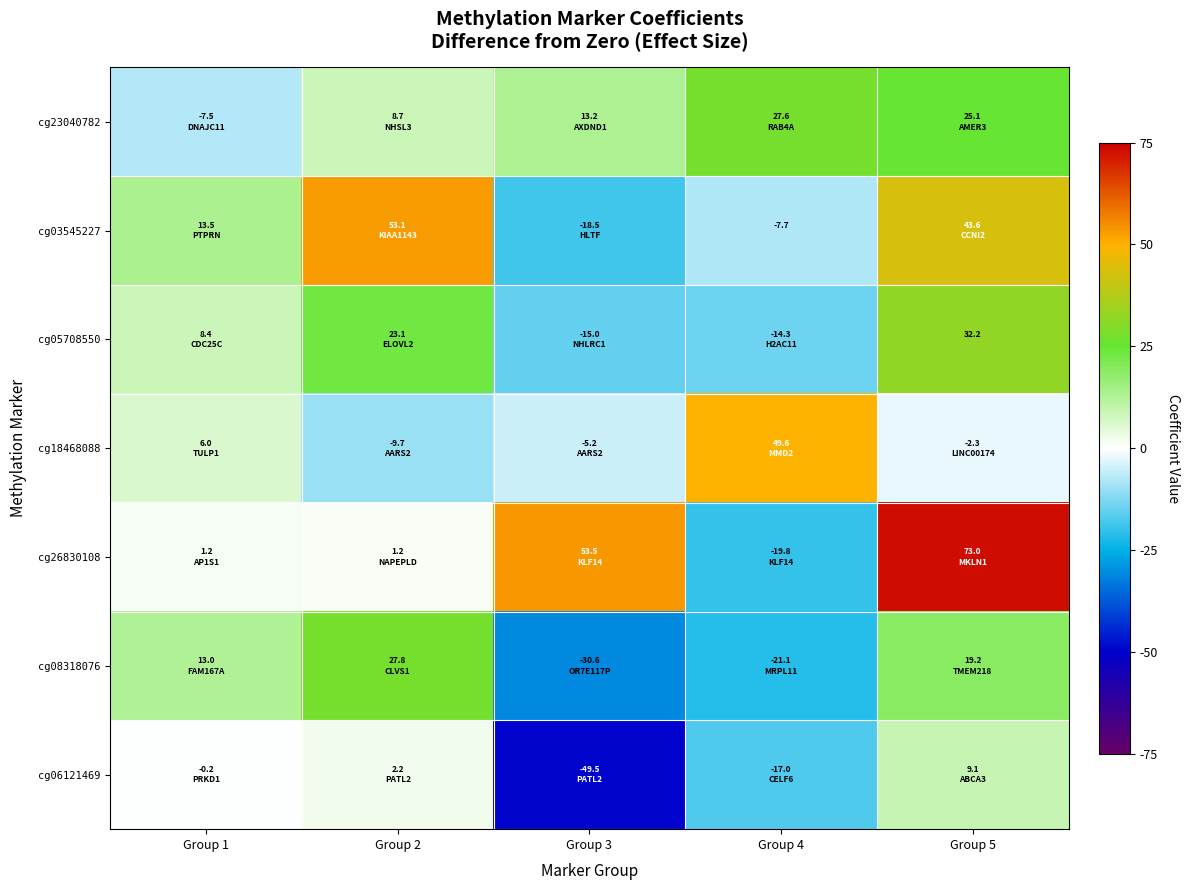

What is the sum of the cg05708550 values at Group 2 and Group 4?

8.8